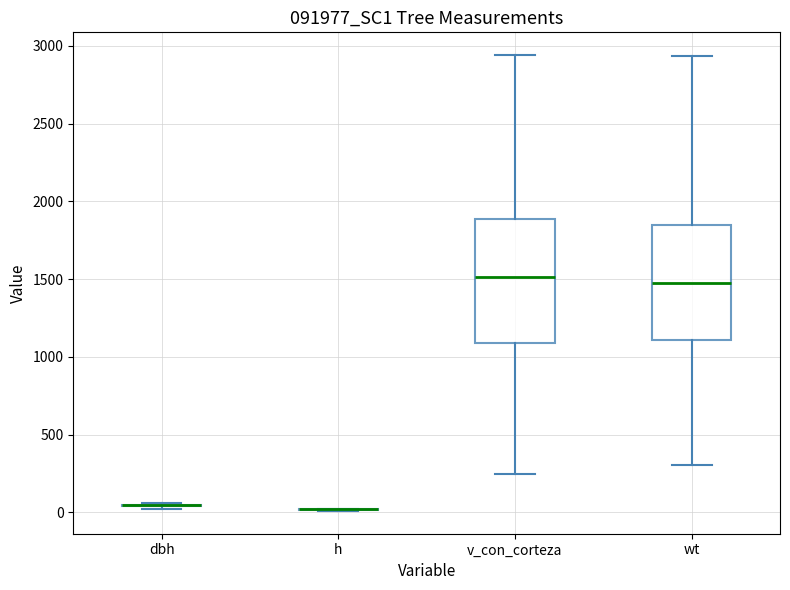

Reading left to right, read every box against the y-axis: the position of its median line, the range the box covers, and the ends of its whiskers. The values are not printed on the chart, so give them approximately, as read against the axis.

dbh: box collapsed to a line at 50, whiskers 0 to 50
h: box collapsed to a line at 0, whiskers 0 to 0
v_con_corteza: median 1500, box 1100 to 1900, whiskers 250 to 2950
wt: median 1500, box 1100 to 1850, whiskers 300 to 2950